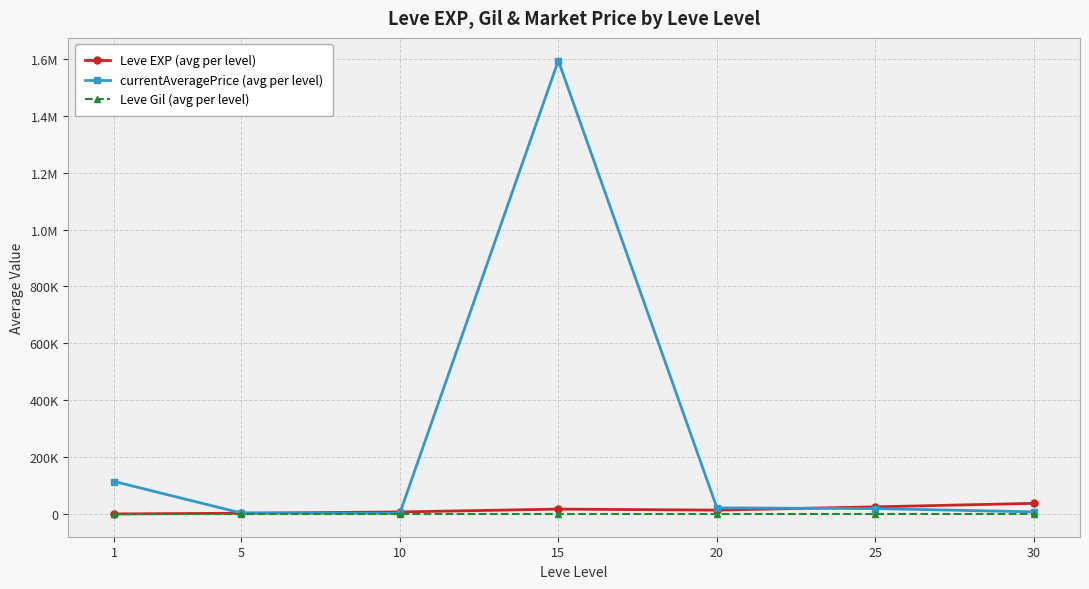

Where does the currentAveragePrice (avg per level) series first go above 19278?

1